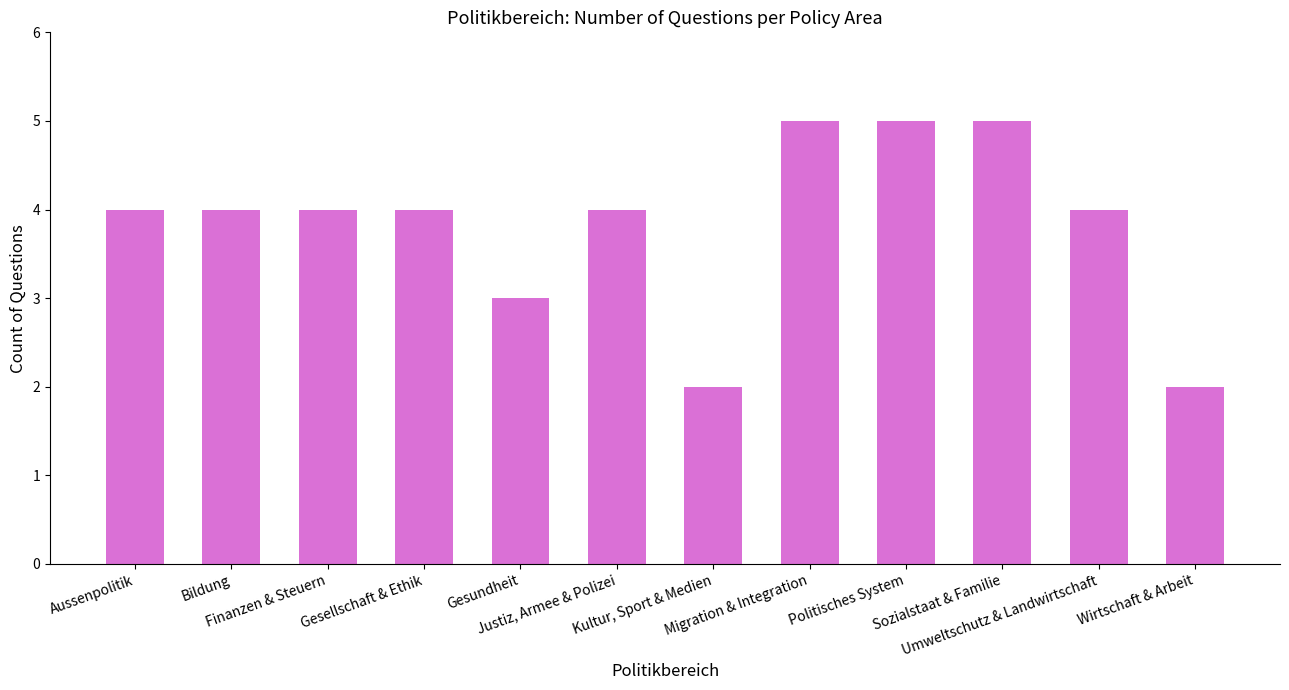

Reading right to left, list all the values displayed in this chart.

2	4	5	5	5	2	4	3	4	4	4	4